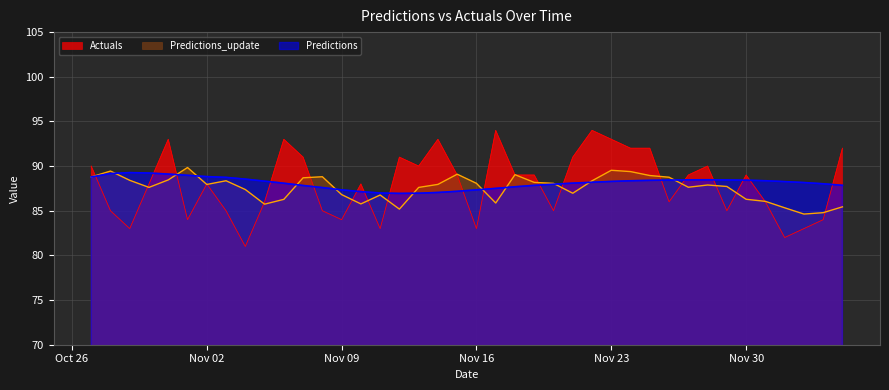

How many data points in Predictions_update are less than 87?

14